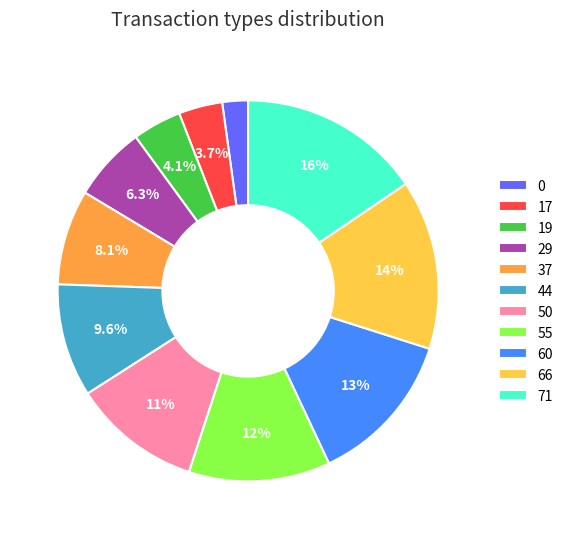

How many segments does this pie chart have?

11